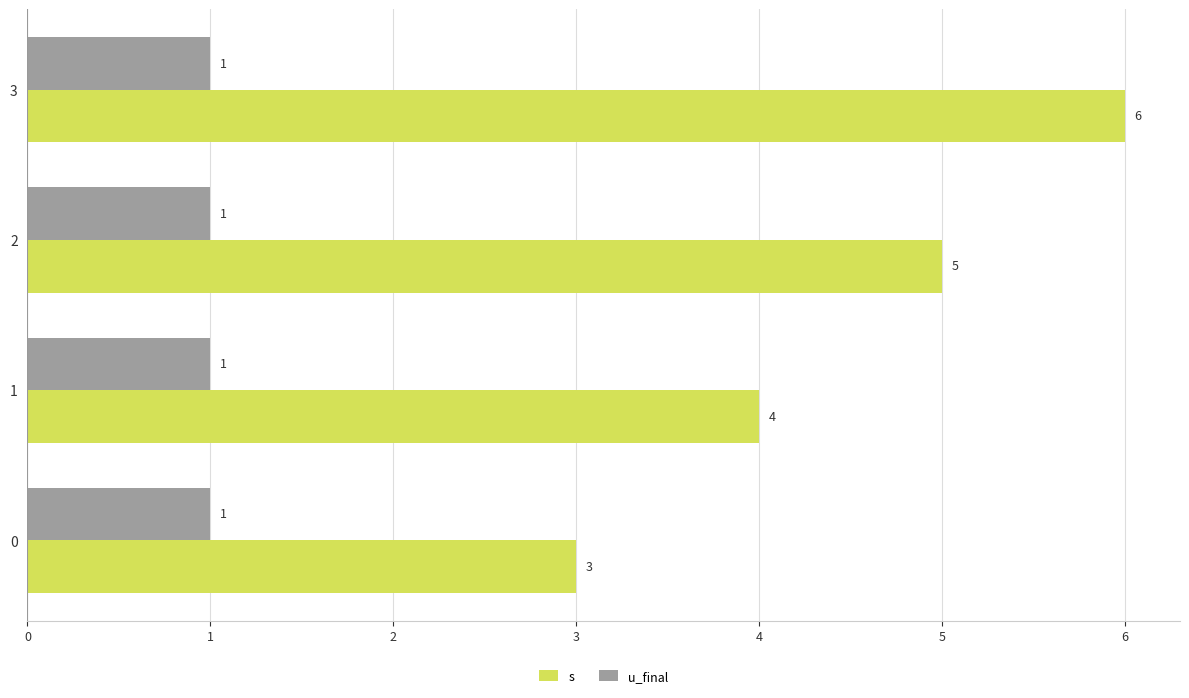

What is the spread (max minus min) of values at 0?

2